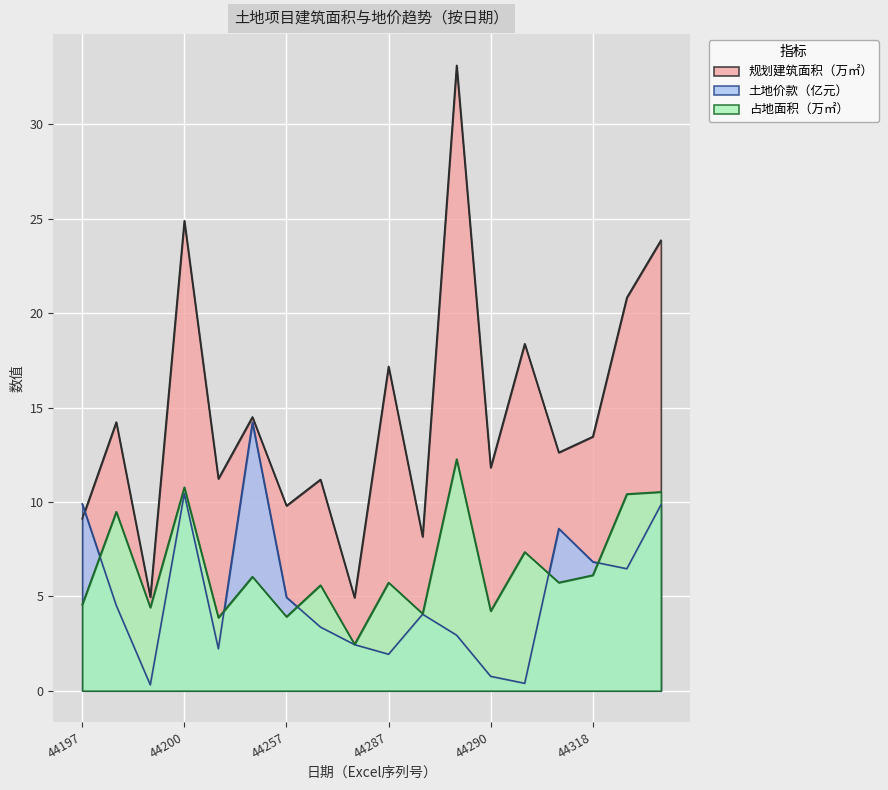

Between 44259 and 44200, which is larger?

44200